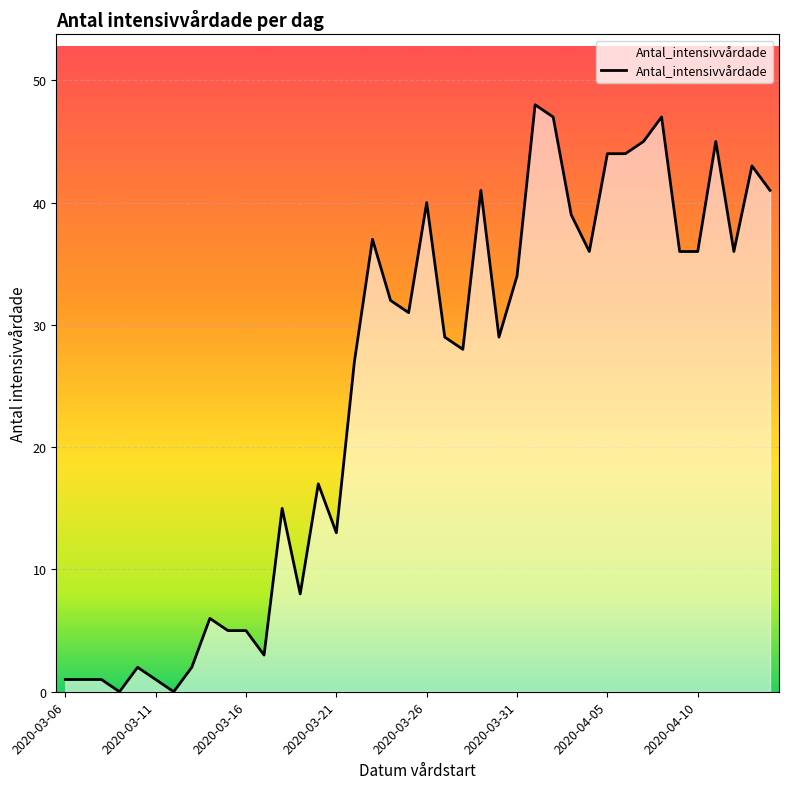

What is the difference between the maximum and minimum values?

48